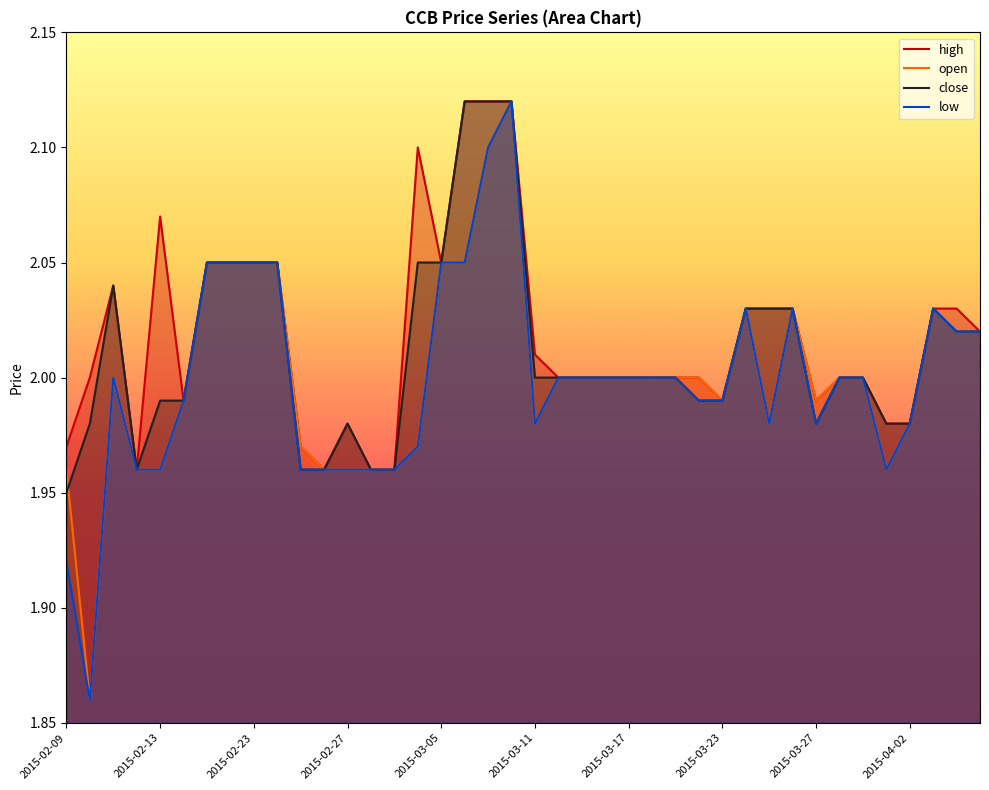

What is the total value across all series at 2015-03-17?

8.0